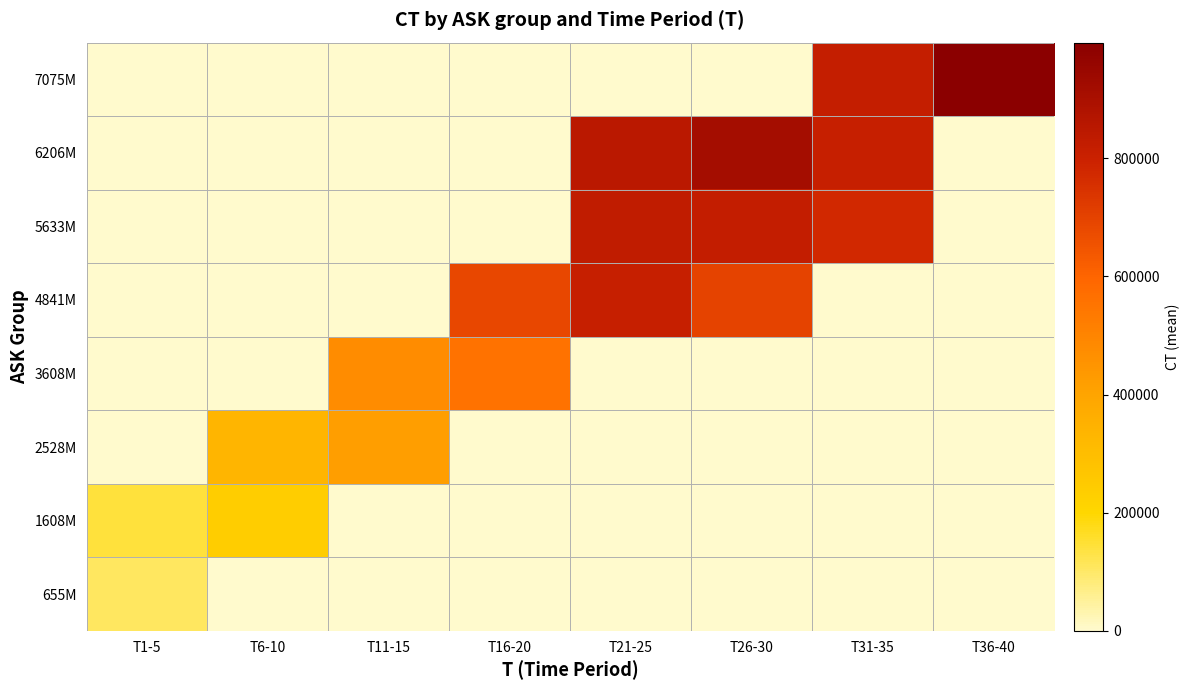

Reading left to right, list all the values displayed in this chart.

655M: T1-5=106844.4	T6-10=0.0	T11-15=0.0	T16-20=0.0	T21-25=0.0	T26-30=0.0	T31-35=0.0	T36-40=0.0
1608M: T1-5=140586.9	T6-10=238740.8	T11-15=0.0	T16-20=0.0	T21-25=0.0	T26-30=0.0	T31-35=0.0	T36-40=0.0
2528M: T1-5=0.0	T6-10=334380.4	T11-15=418867.4	T16-20=0.0	T21-25=0.0	T26-30=0.0	T31-35=0.0	T36-40=0.0
3608M: T1-5=0.0	T6-10=0.0	T11-15=475925.9	T16-20=560036.0	T21-25=0.0	T26-30=0.0	T31-35=0.0	T36-40=0.0
4841M: T1-5=0.0	T6-10=0.0	T11-15=0.0	T16-20=685777.7	T21-25=810274.9	T26-30=700071.4	T31-35=0.0	T36-40=0.0
5633M: T1-5=0.0	T6-10=0.0	T11-15=0.0	T16-20=0.0	T21-25=832236.6	T26-30=823868.2	T31-35=776604.2	T36-40=0.0
6206M: T1-5=0.0	T6-10=0.0	T11-15=0.0	T16-20=0.0	T21-25=851034.4	T26-30=915765.2	T31-35=810133.3	T36-40=0.0
7075M: T1-5=0.0	T6-10=0.0	T11-15=0.0	T16-20=0.0	T21-25=0.0	T26-30=0.0	T31-35=820227.5	T36-40=995784.1